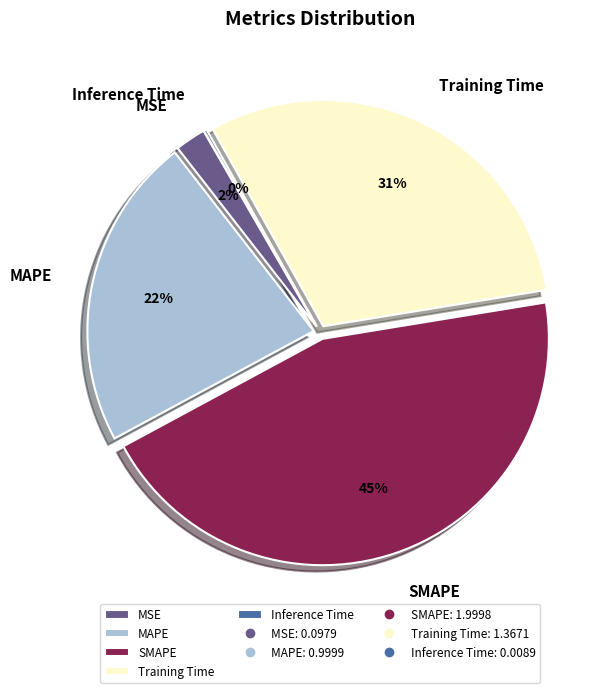

To the nearest percent, what is the combined percentage of MAPE and Training Time?

53%